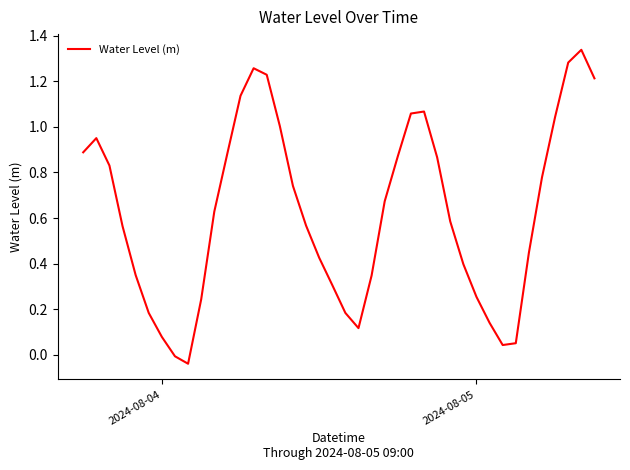

What is the difference between the maximum and minimum values?

1.4